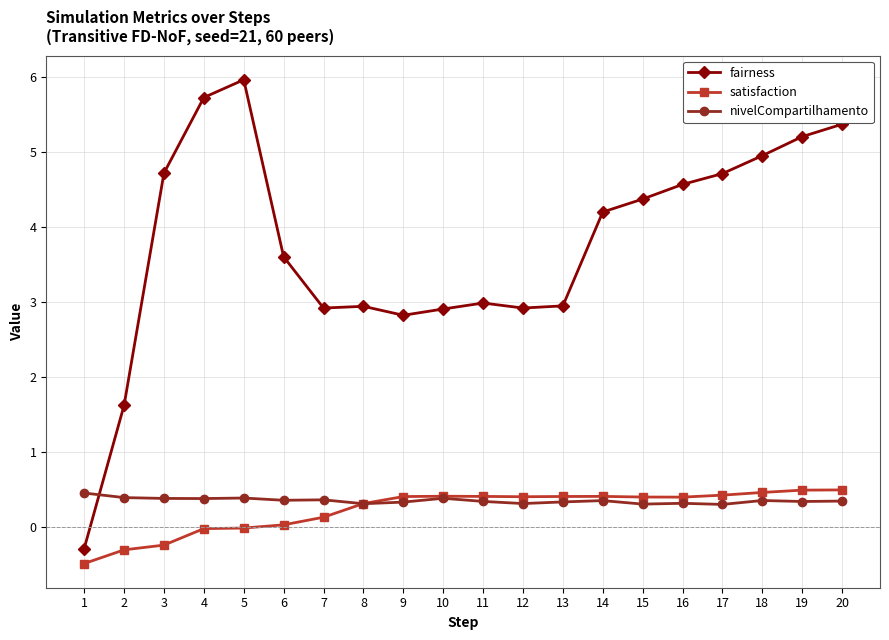

The fairness series shows 6.2 at 14. True or false?

False